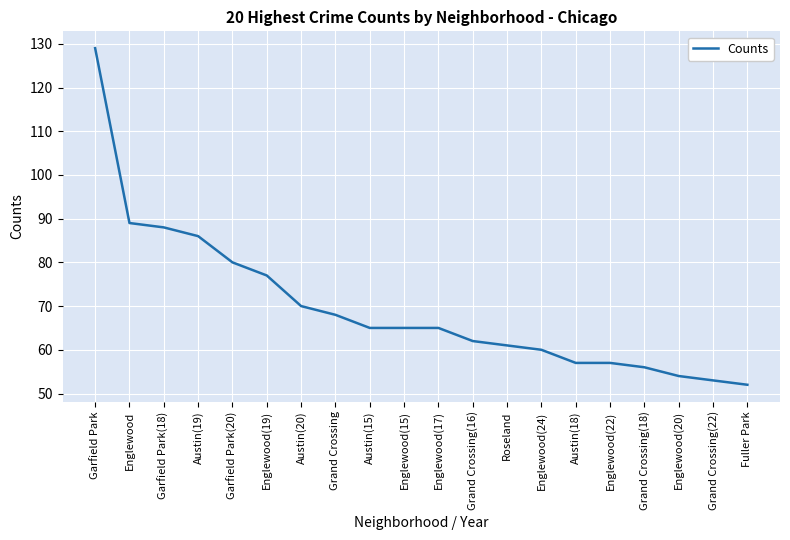

What is the average value?

70